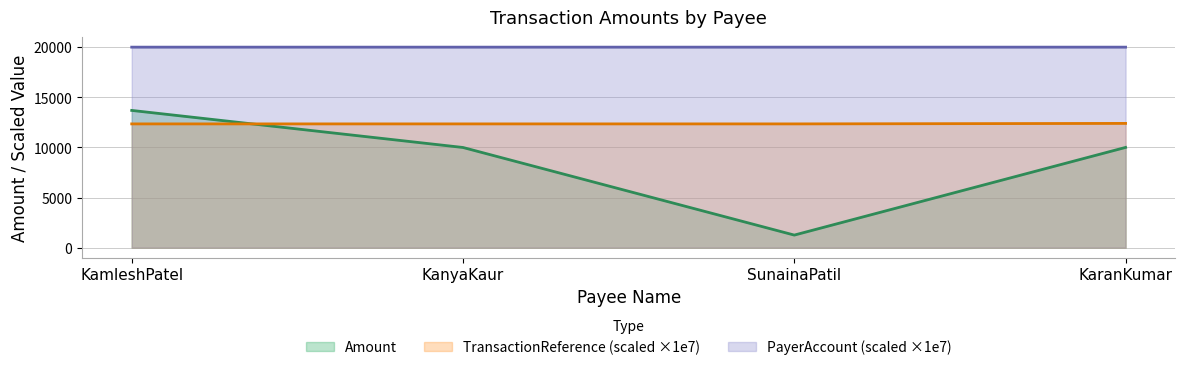

What is the maximum value for Amount?

13690.0